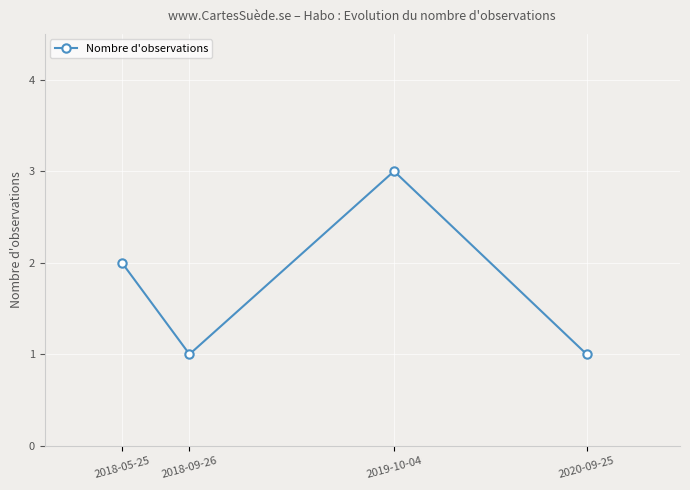

How many points are lower than both their immediate neighbors (excluding endpoints)?

1